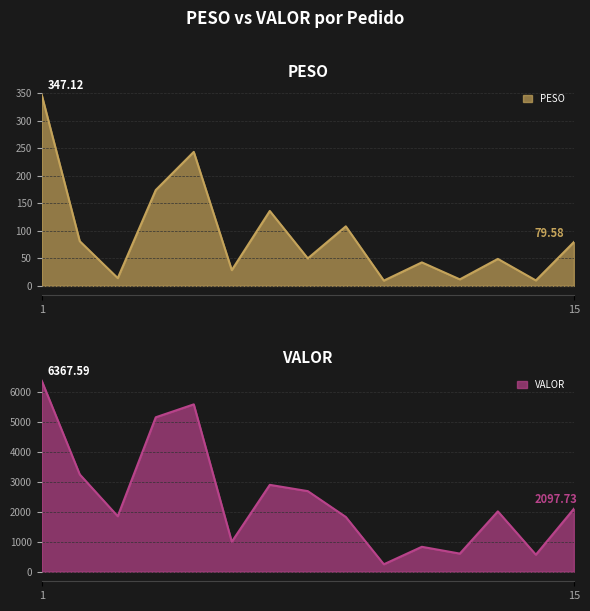

What is the difference between the PESO values at 3 and 11?

28.6